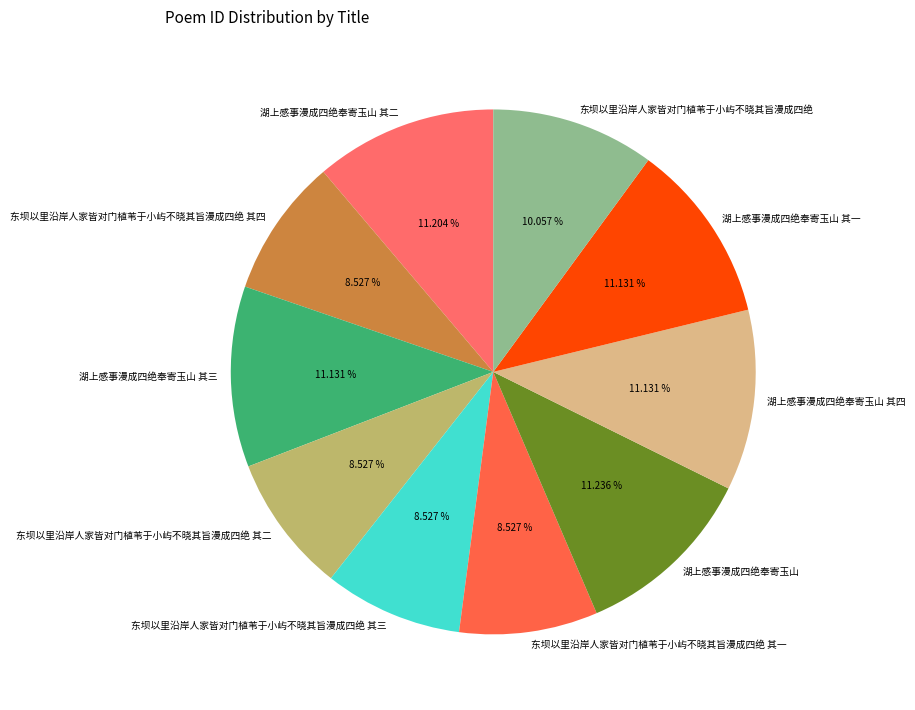

Is there a majority slice in this chart?

No